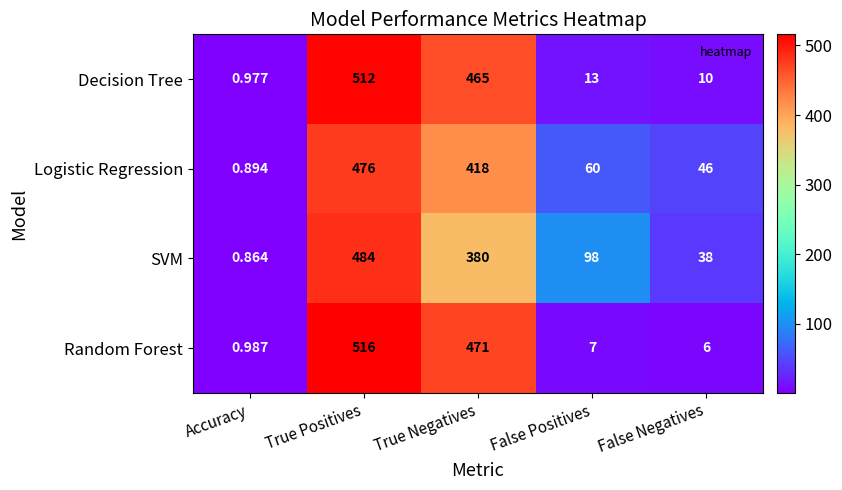

At which label is Decision Tree closest to 256?

True Negatives